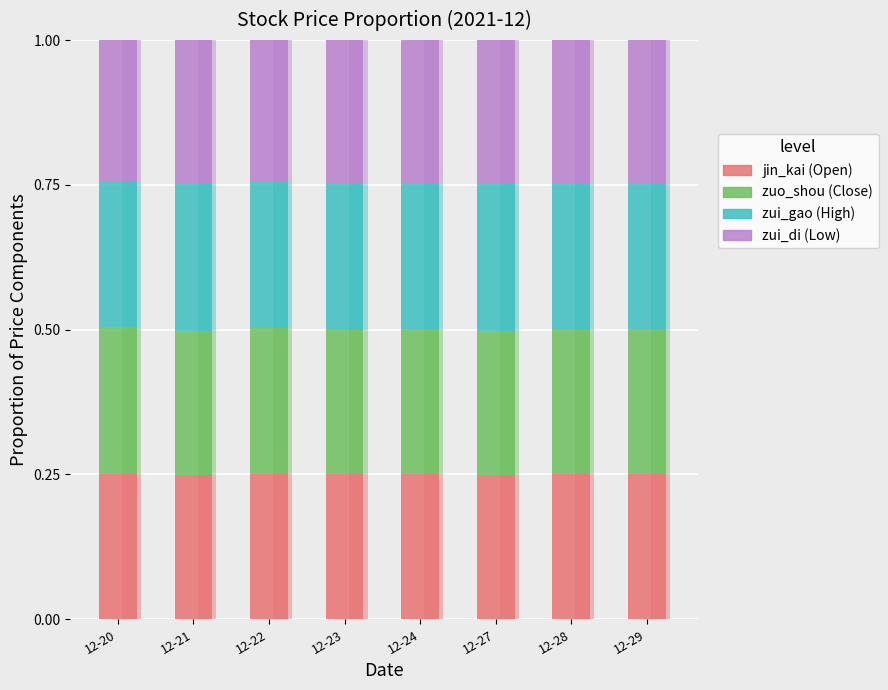

How many groups of bars are there?

8